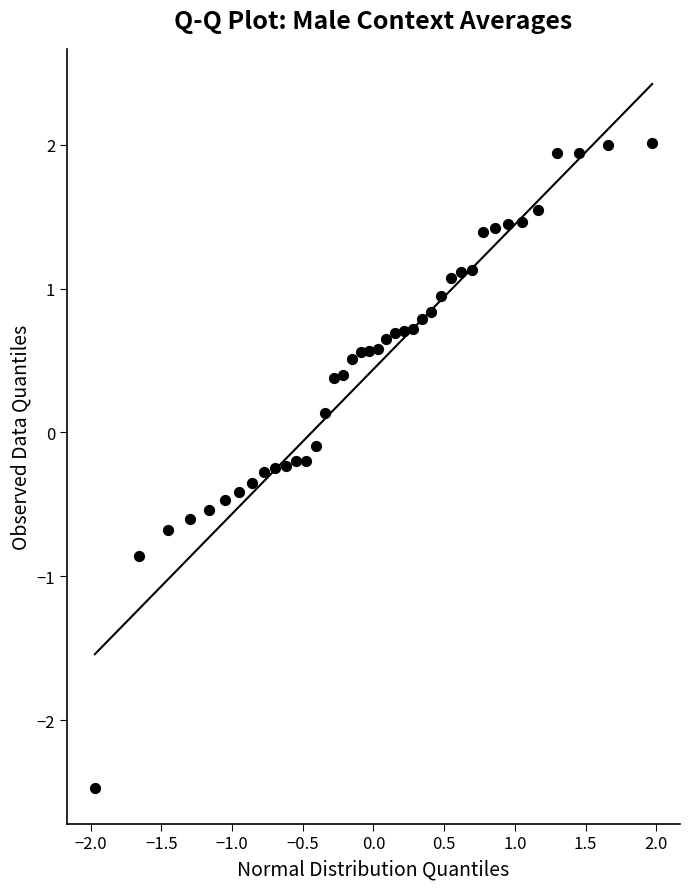

What is the range of X values (max minus min)?

3.9